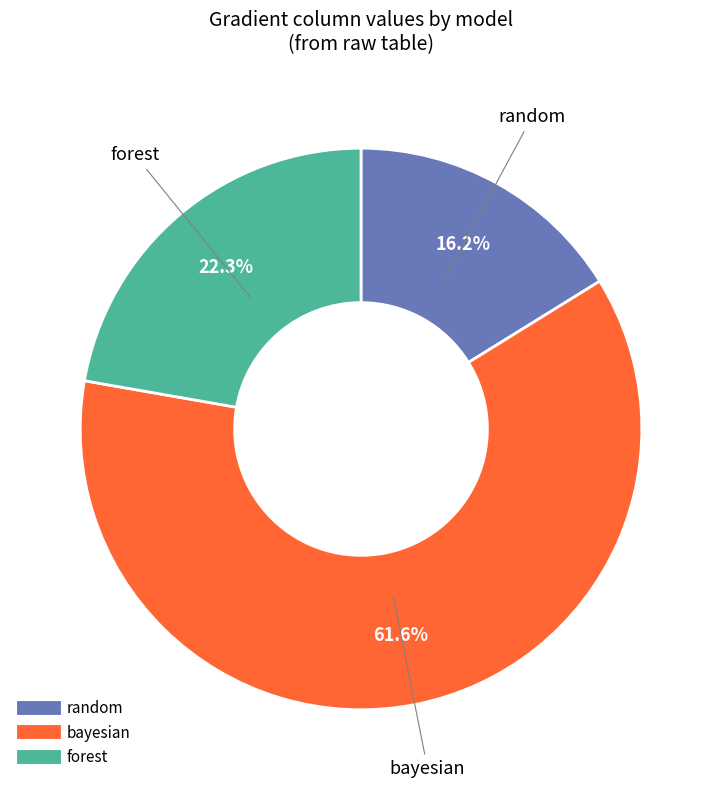

Is it true that random is 9% of the pie?

False